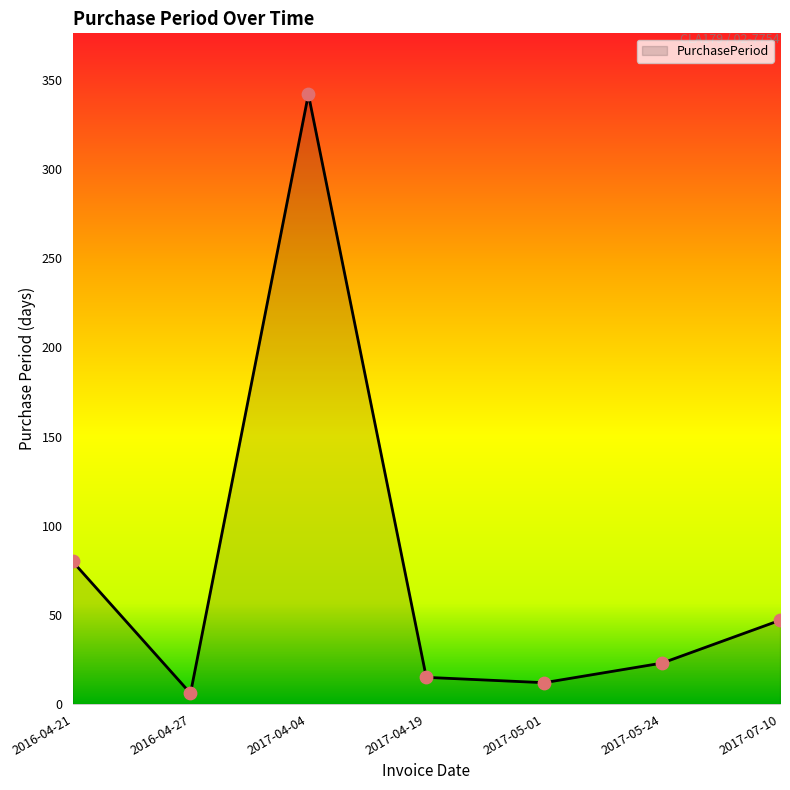

Which has a higher value, 2017-04-04 or 2017-05-01?

2017-04-04